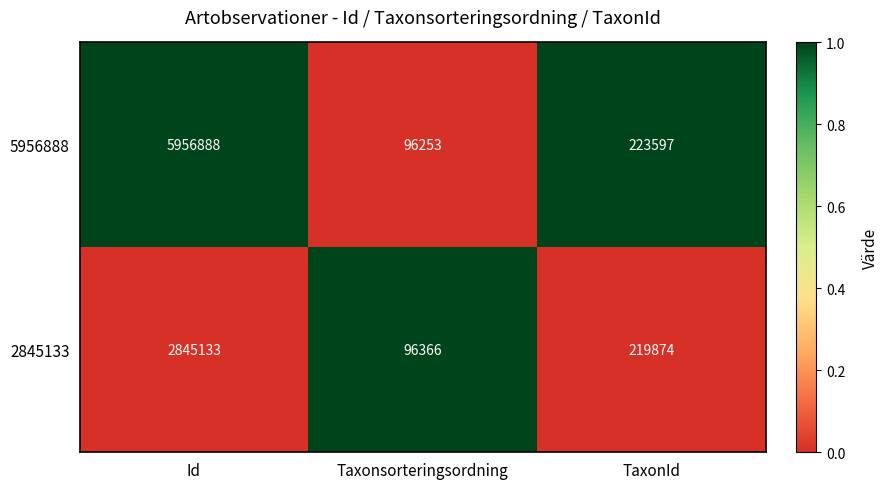

Reading left to right, list all the values displayed in this chart.

5956888: 5956888	96253	223597
2845133: 2845133	96366	219874